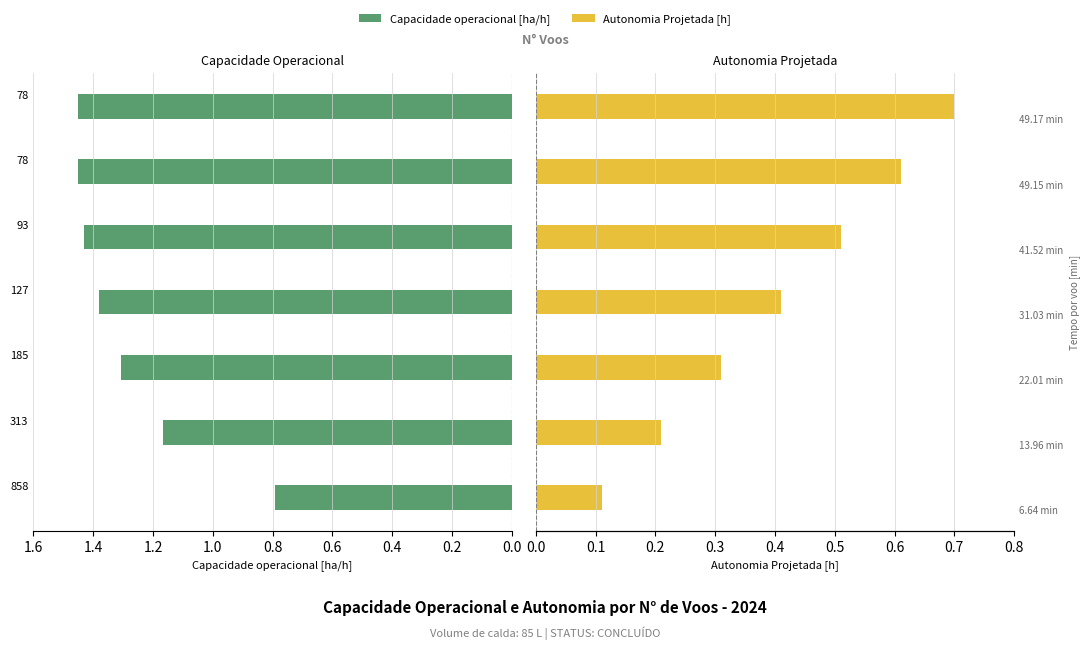

Which has a higher value, 858 or 78?

78